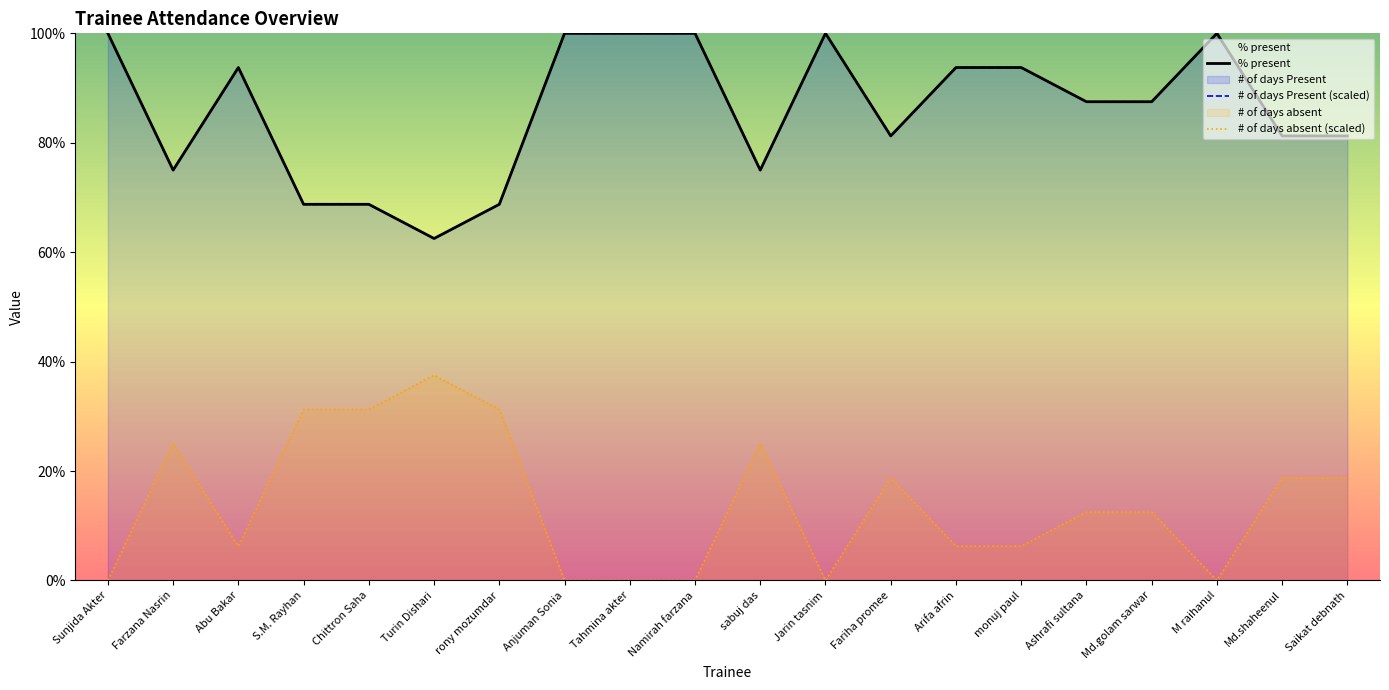

Which label corresponds to the smallest value in the chart?

Sunjida Akter